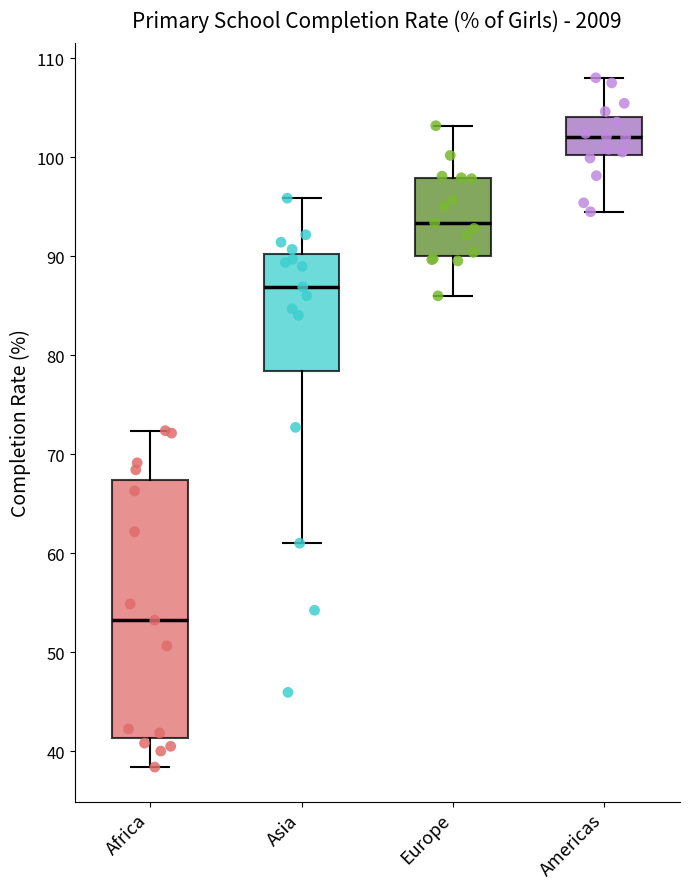

Comparing the boxes themselves (not the whiskers), which one is the tallest?

Africa